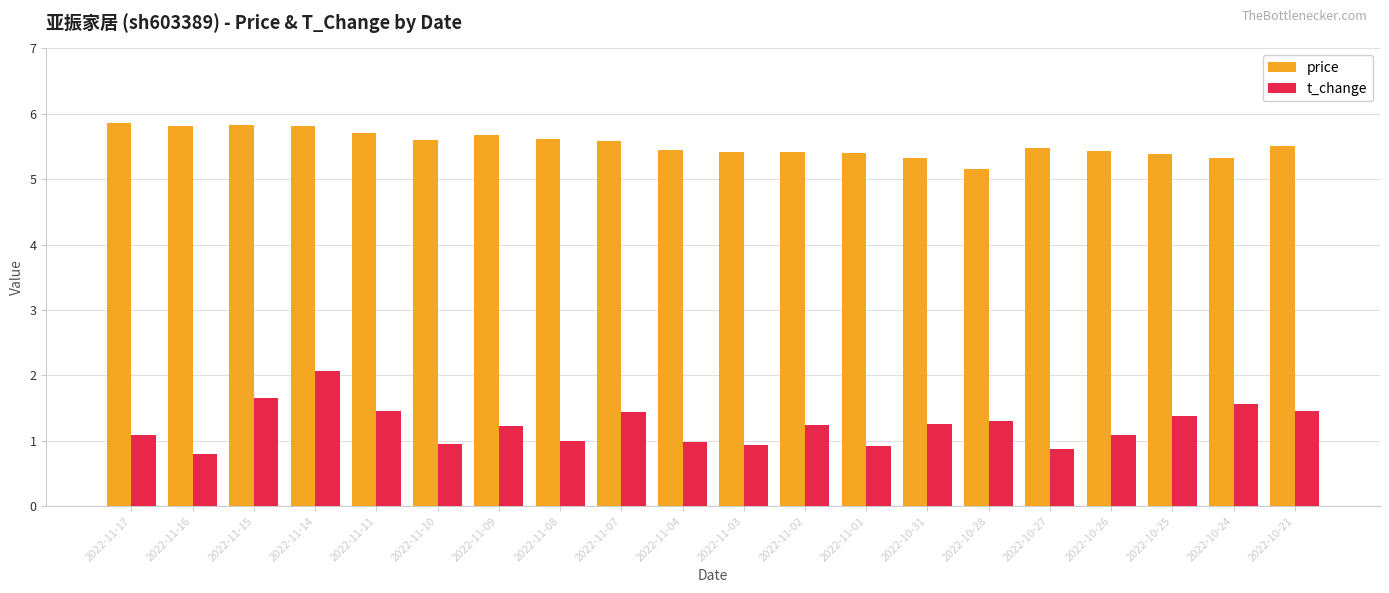

How many groups of bars are there?

20